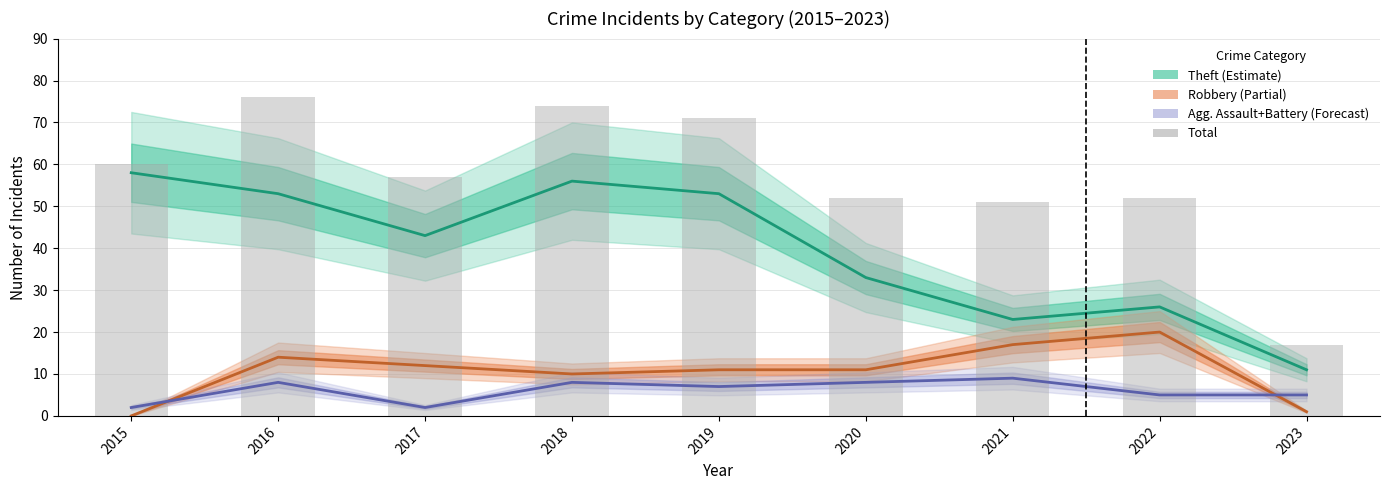

Reading right to left, transcribe all the data shown in this chart.

Theft: 11	26	23	33	53	56	43	53	58
Robbery: 1	20	17	11	11	10	12	14	0
Aggravated Assault+Battery: 5	5	9	8	7	8	2	8	2
Total: 17	52	51	52	71	74	57	76	60